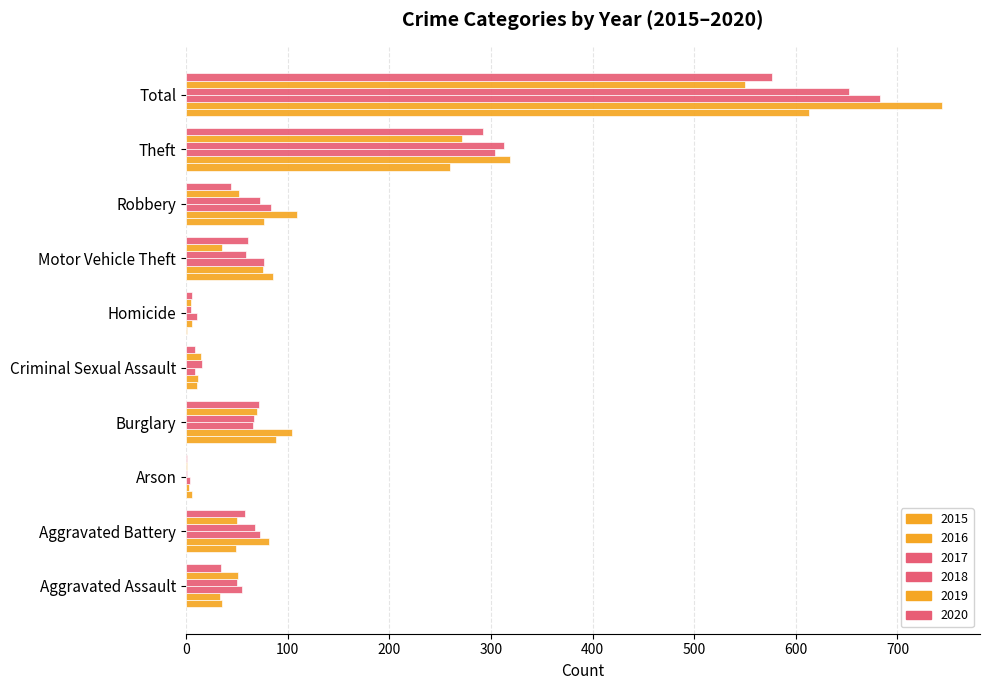

Where does the 2016 series first go above 82?

Burglary